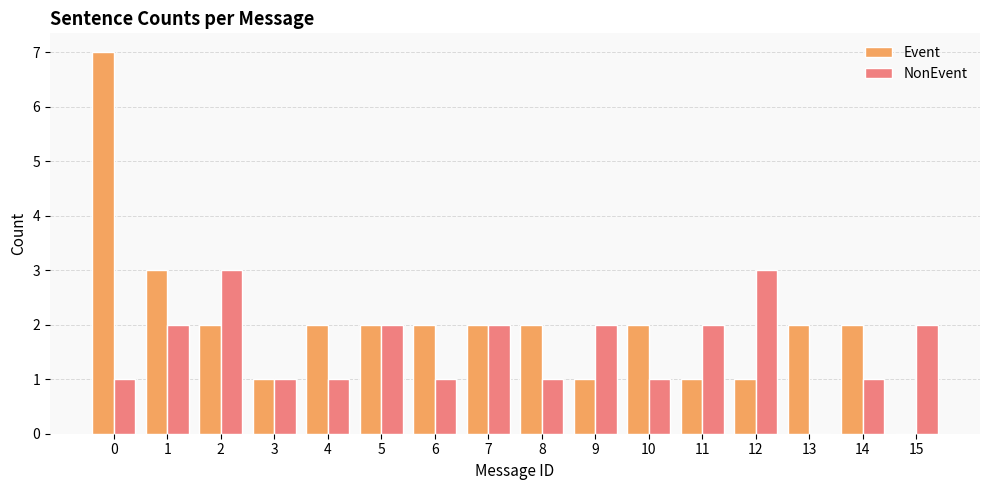

What is the highest value of the NonEvent series?

3